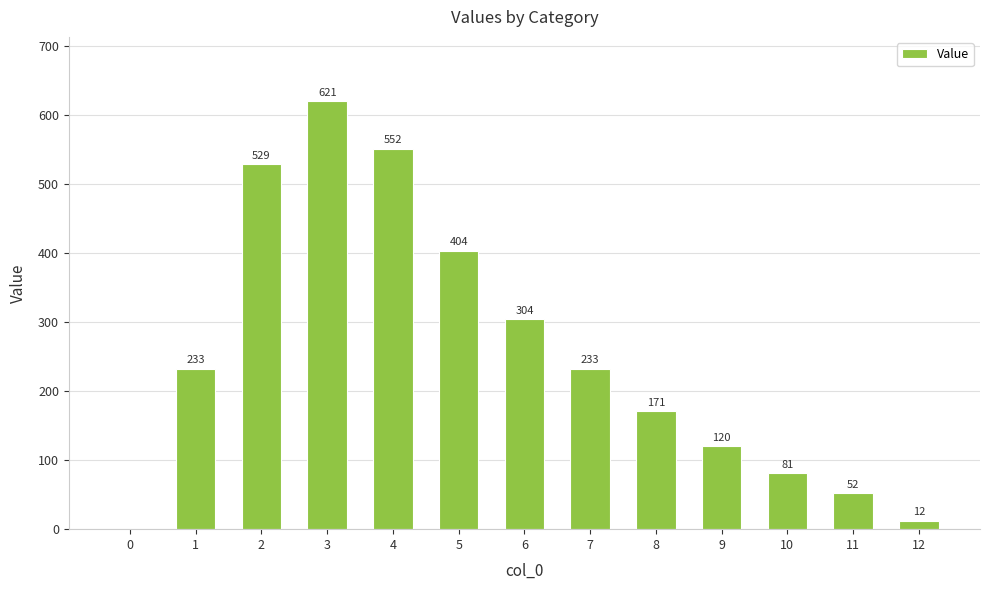

How many categories are shown in the chart?

13